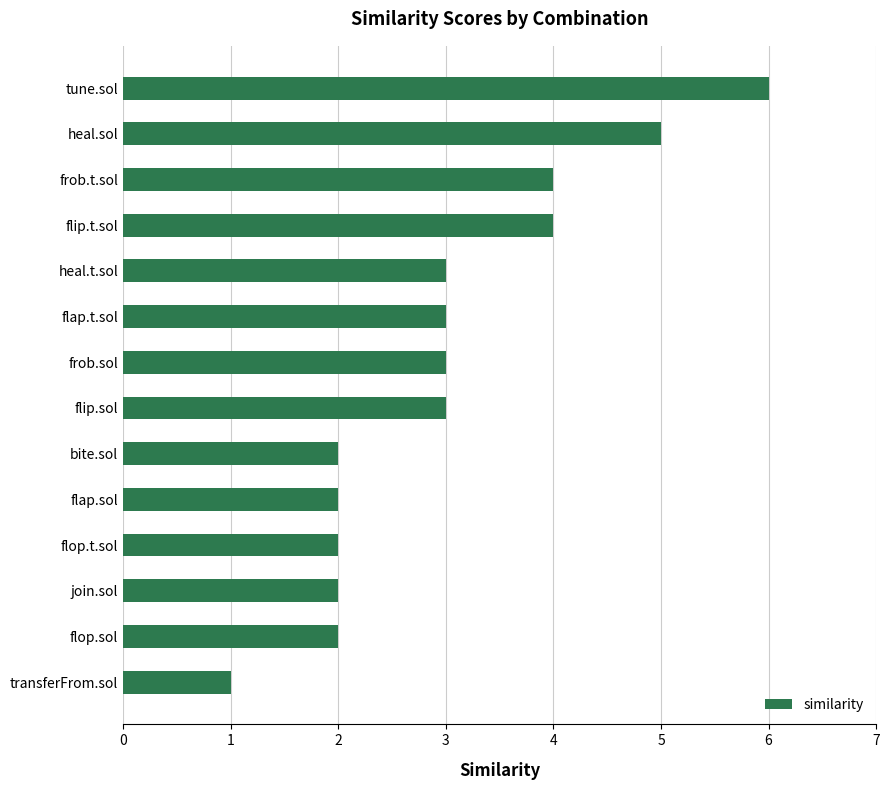

Reading bottom to top, list all the values displayed in this chart.

transferFrom.sol=1	flop.sol=2	join.sol=2	flop.t.sol=2	flap.sol=2	bite.sol=2	flip.sol=3	frob.sol=3	flap.t.sol=3	heal.t.sol=3	flip.t.sol=4	frob.t.sol=4	heal.sol=5	tune.sol=6